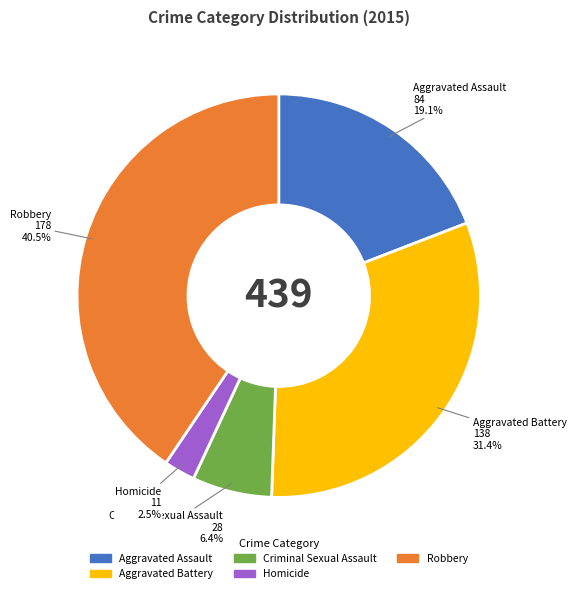

Which slice is the largest?

Robbery